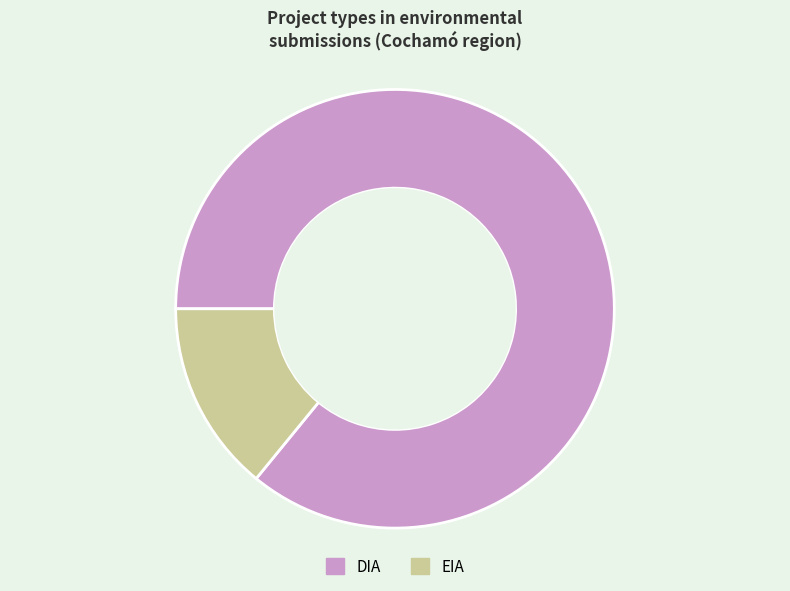

Which category has the smallest portion of the pie?

EIA